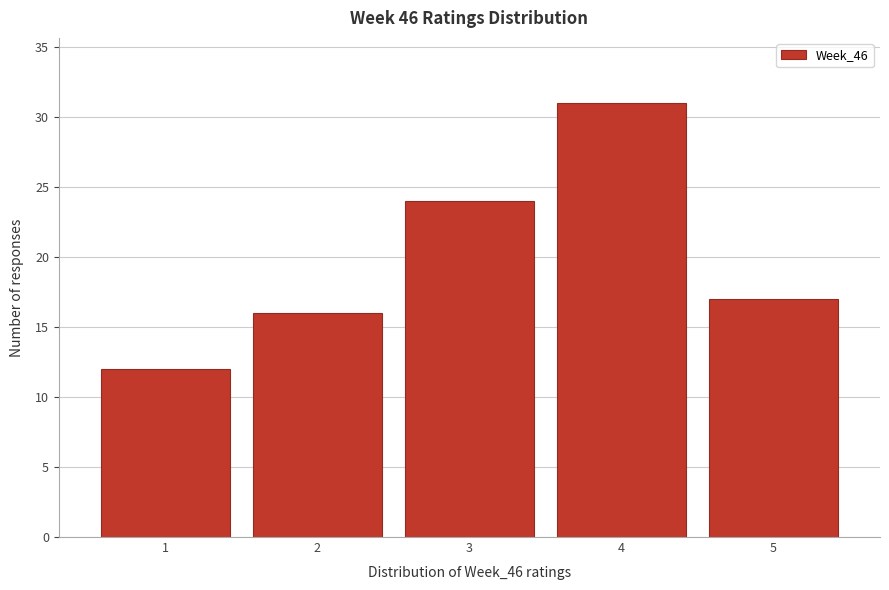

Reading left to right, transcribe this chart: for each bar, give the range it covers on the x-axis and its height. The values are not printed on the chart, so give them approximately, as read against the axis.

0.5 to 1.5: 12
1.5 to 2.5: 16
2.5 to 3.5: 24
3.5 to 4.5: 31
4.5 to 5.5: 17